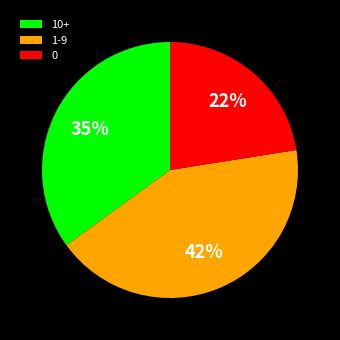

To the nearest percent, what is the combined percentage of 1-9 and 10+?

78%